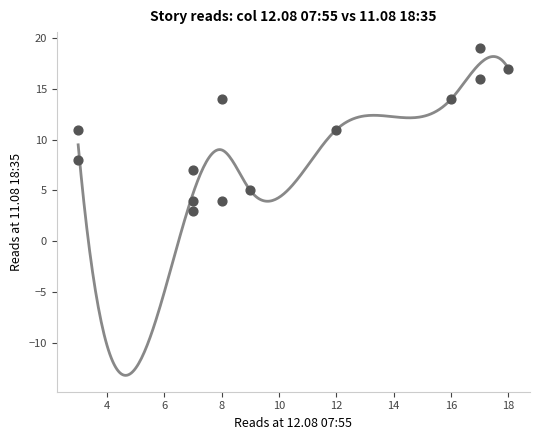

What is the range of X values (max minus min)?

15